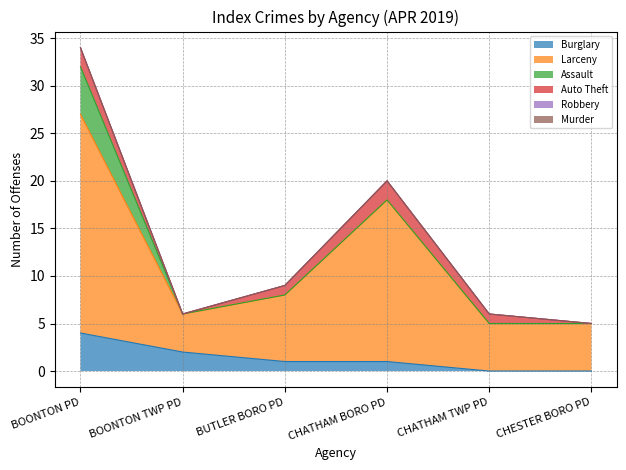

Reading left to right, transcribe all the data shown in this chart.

Burglary: BOONTON PD=4	BOONTON TWP PD=2	BUTLER BORO PD=1	CHATHAM BORO PD=1	CHATHAM TWP PD=0	CHESTER BORO PD=0
Larceny: BOONTON PD=23	BOONTON TWP PD=4	BUTLER BORO PD=7	CHATHAM BORO PD=17	CHATHAM TWP PD=5	CHESTER BORO PD=5
Assault: BOONTON PD=5	BOONTON TWP PD=0	BUTLER BORO PD=0	CHATHAM BORO PD=0	CHATHAM TWP PD=0	CHESTER BORO PD=0
Auto Theft: BOONTON PD=2	BOONTON TWP PD=0	BUTLER BORO PD=1	CHATHAM BORO PD=2	CHATHAM TWP PD=1	CHESTER BORO PD=0
Robbery: BOONTON PD=0	BOONTON TWP PD=0	BUTLER BORO PD=0	CHATHAM BORO PD=0	CHATHAM TWP PD=0	CHESTER BORO PD=0
Murder: BOONTON PD=0	BOONTON TWP PD=0	BUTLER BORO PD=0	CHATHAM BORO PD=0	CHATHAM TWP PD=0	CHESTER BORO PD=0